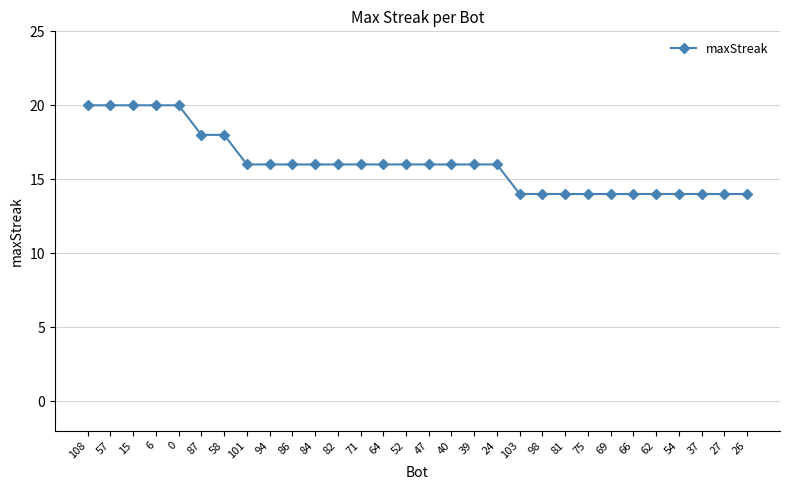

What is the maximum value shown in the chart?

20